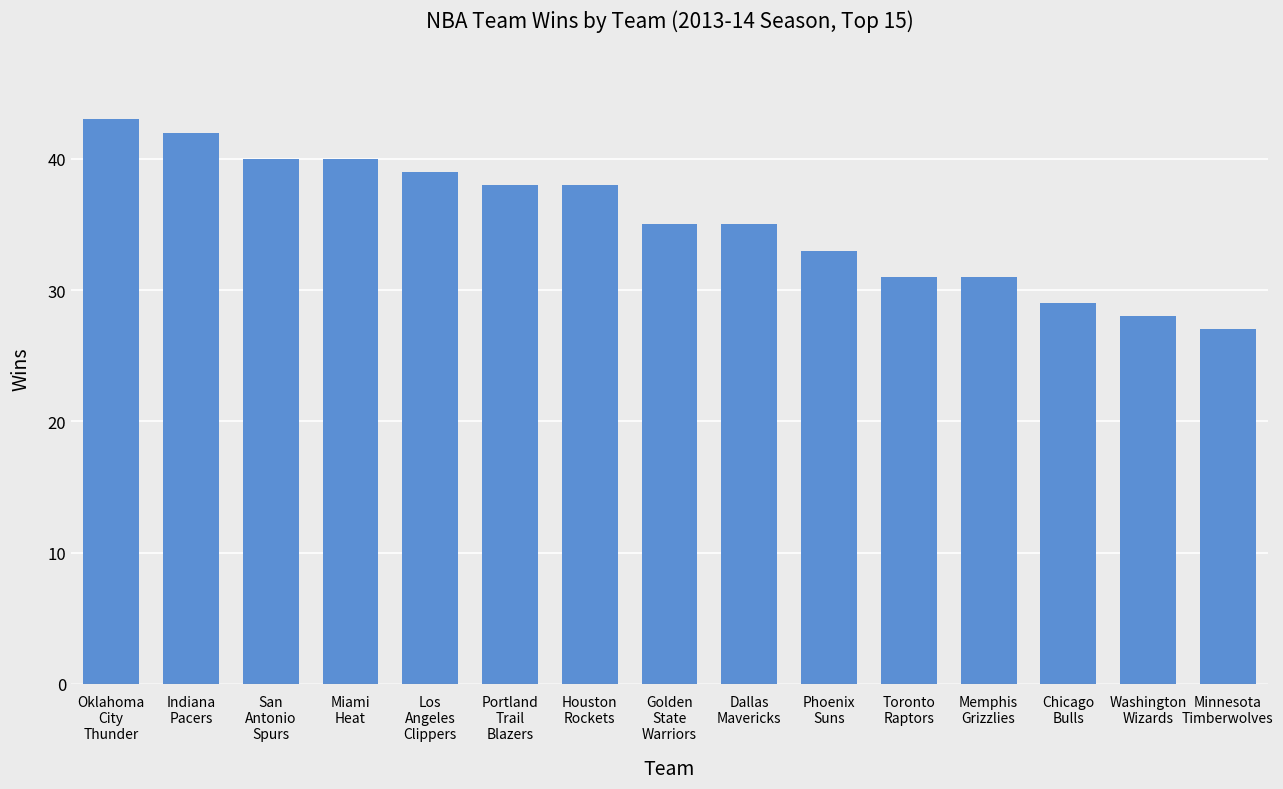

How many distinct data groups are displayed?

1